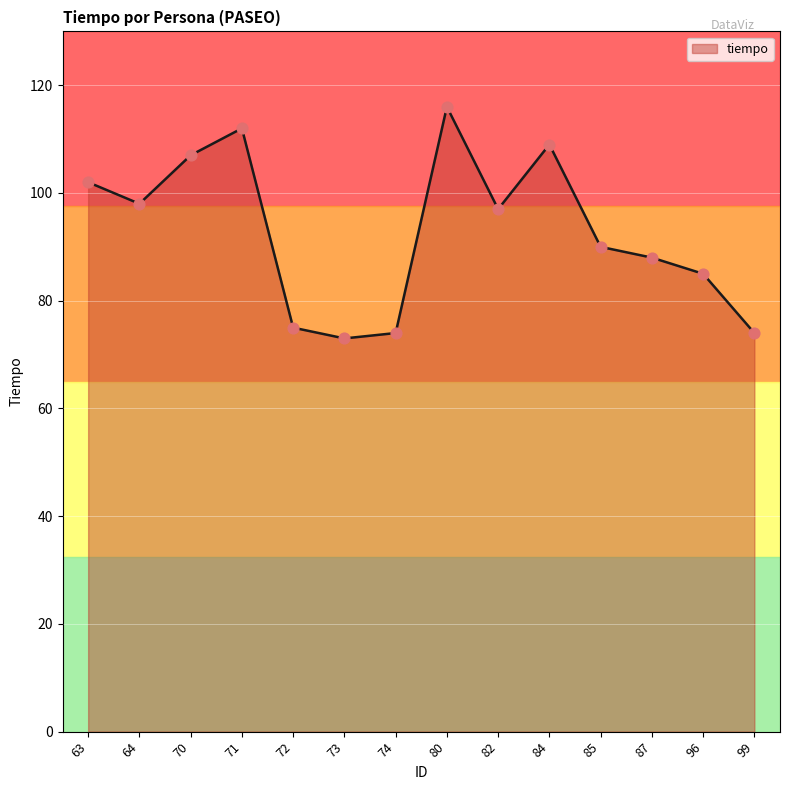

What is the change in value from 71 to 96?

-27